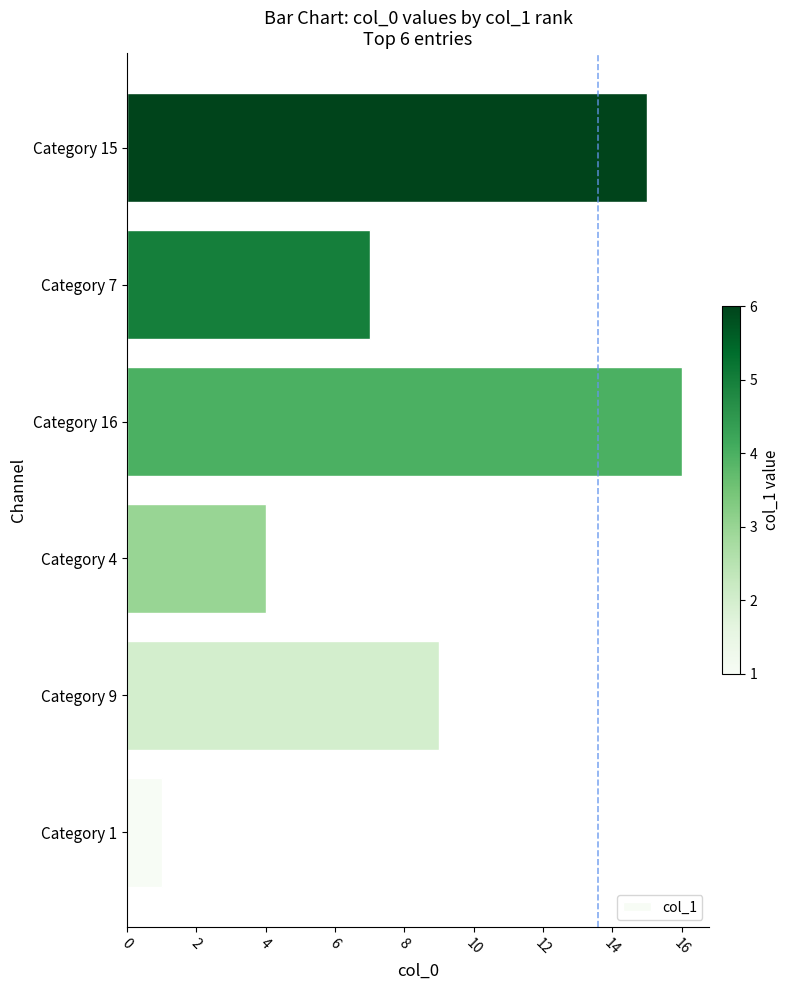

Is it true that the value at Category 15 is 8?

False